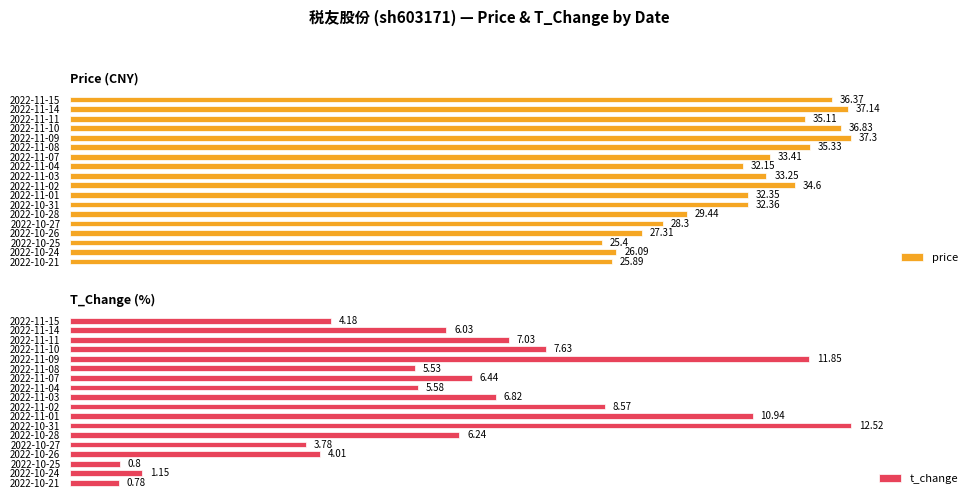

Reading left to right, transcribe all the data shown in this chart.

price: 36.4	37.1	35.1	36.8	37.3	35.3	33.4	32.1	33.2	34.6	32.4	32.4	29.4	28.3	27.3	25.4	26.1	25.9
t_change: 4.2	6.0	7.0	7.6	11.8	5.5	6.4	5.6	6.8	8.6	10.9	12.5	6.2	3.8	4.0	0.8	1.1	0.8